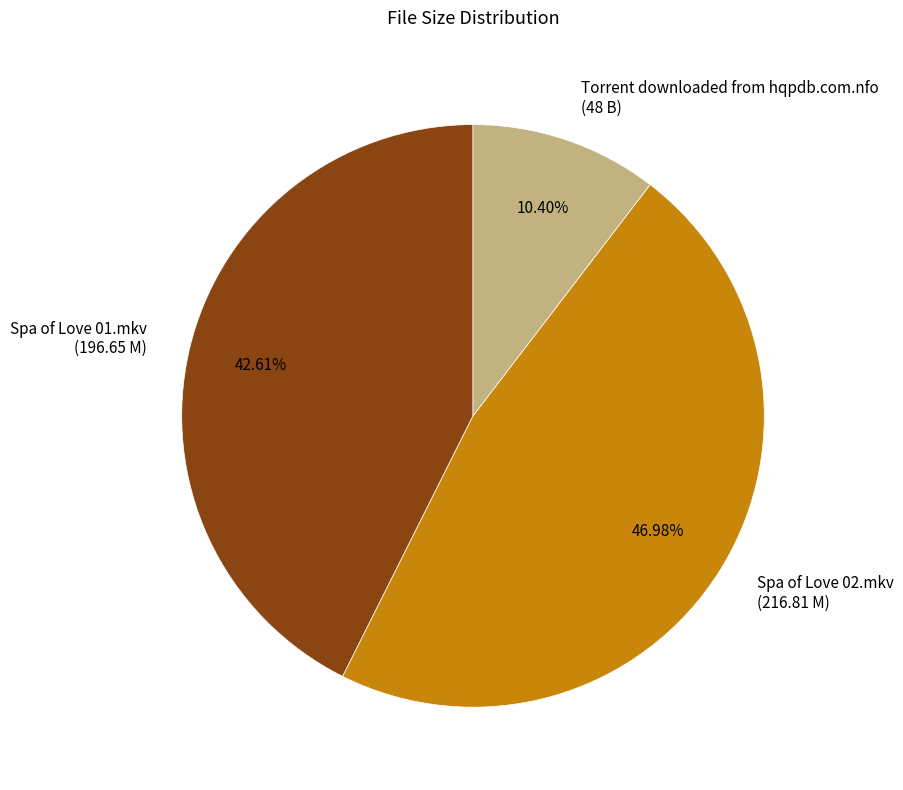

What is the ratio of the value at Torrent downloaded from hqpdb.com.nfo to the value at Spa of Love 02.mkv?

0.2